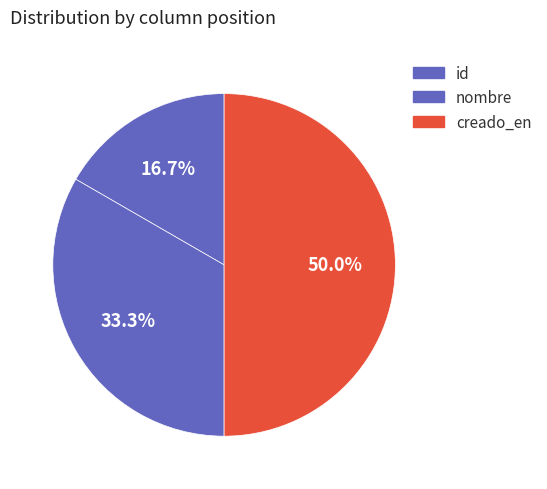

To the nearest percent, what is the combined percentage of nombre and id?

50%